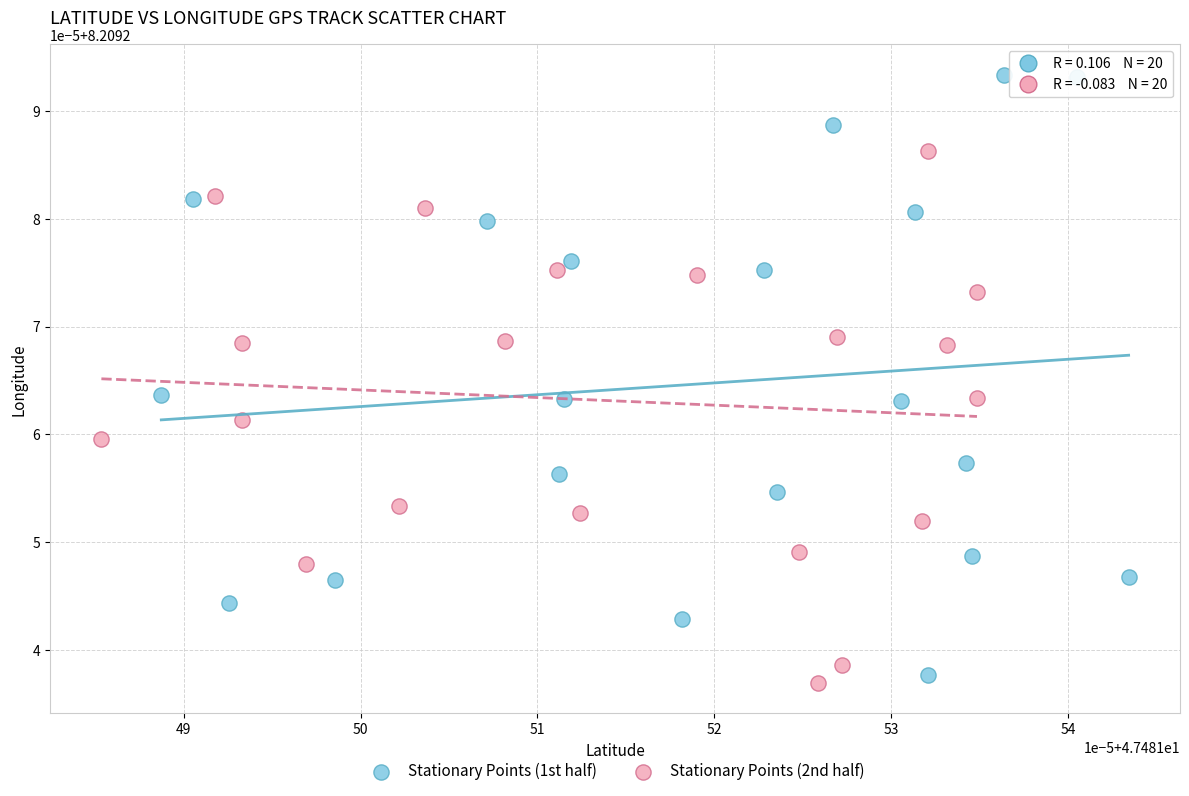

What are all the series names shown in the legend?

Stationary Points (1st half), Stationary Points (2nd half)